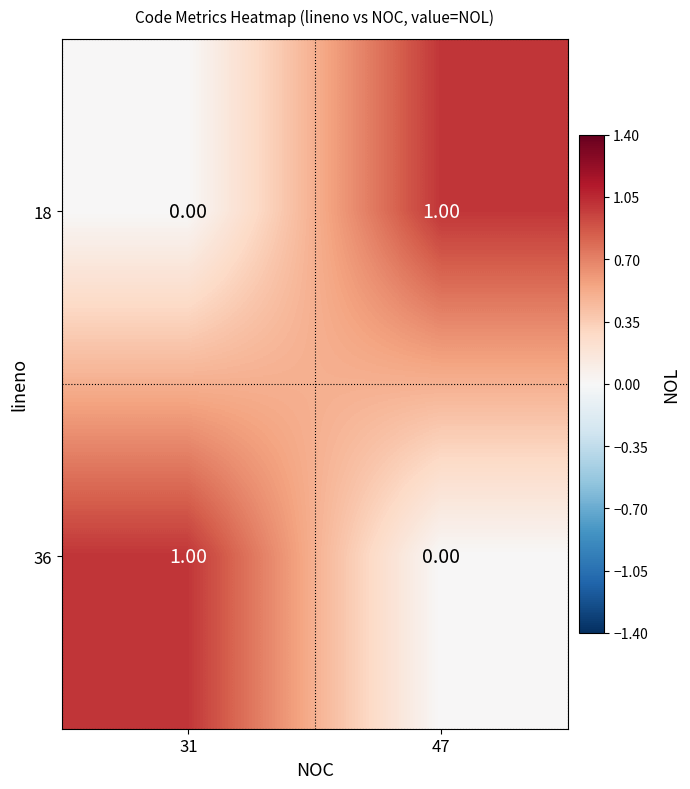

Rank the series at 47 from lowest to highest value.

36, 18